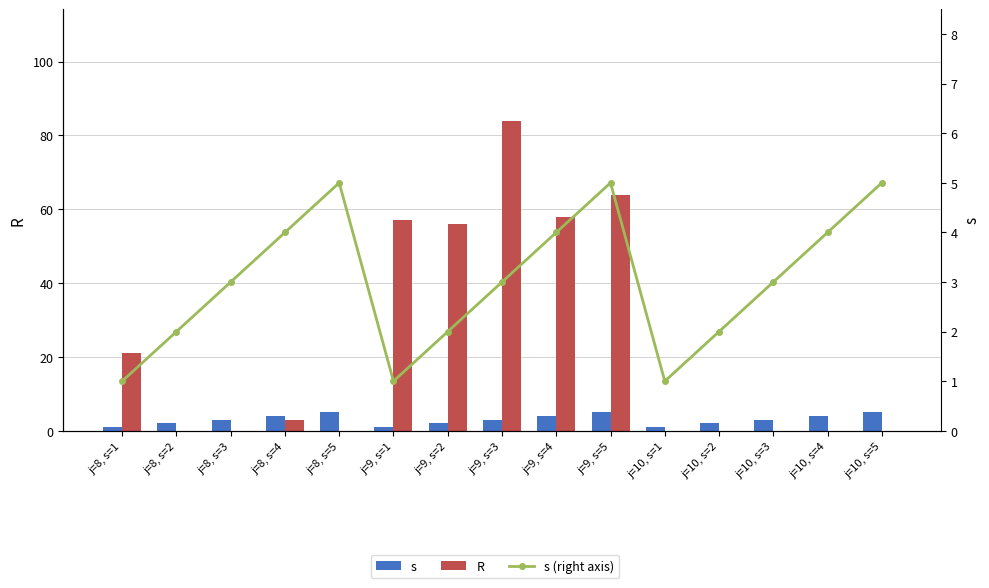

Which series has the largest total across all categories?

R